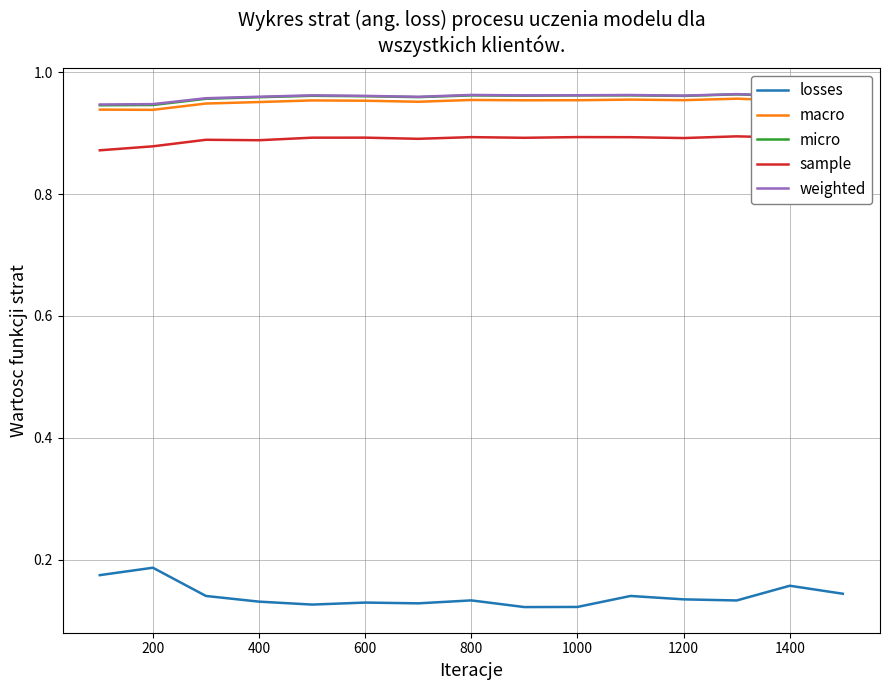

What are all the series names shown in the legend?

losses, macro, micro, sample, weighted